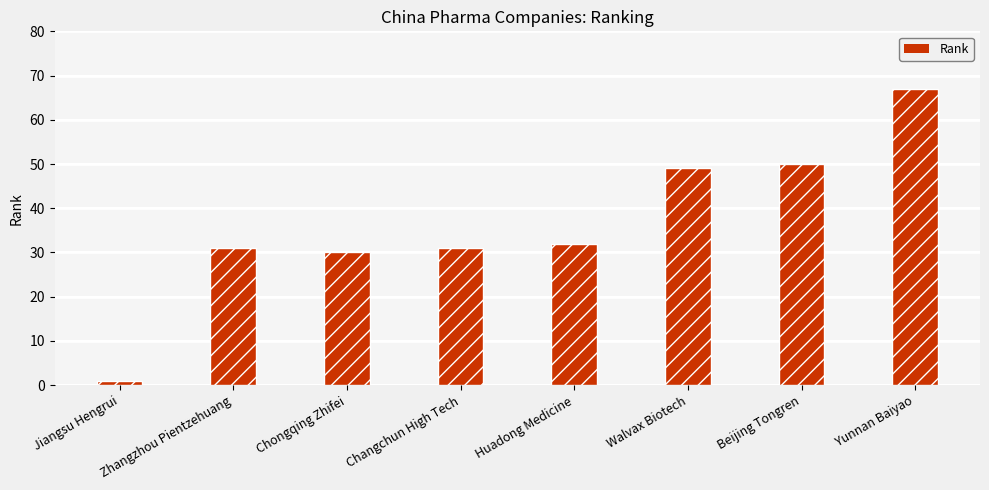

Reading left to right, what are all the values shown in this chart?

Jiangsu Hengrui=1	Zhangzhou Pientzehuang=31	Chongqing Zhifei=30	Changchun High Tech=31	Huadong Medicine=32	Walvax Biotech=49	Beijing Tongren=50	Yunnan Baiyao=67